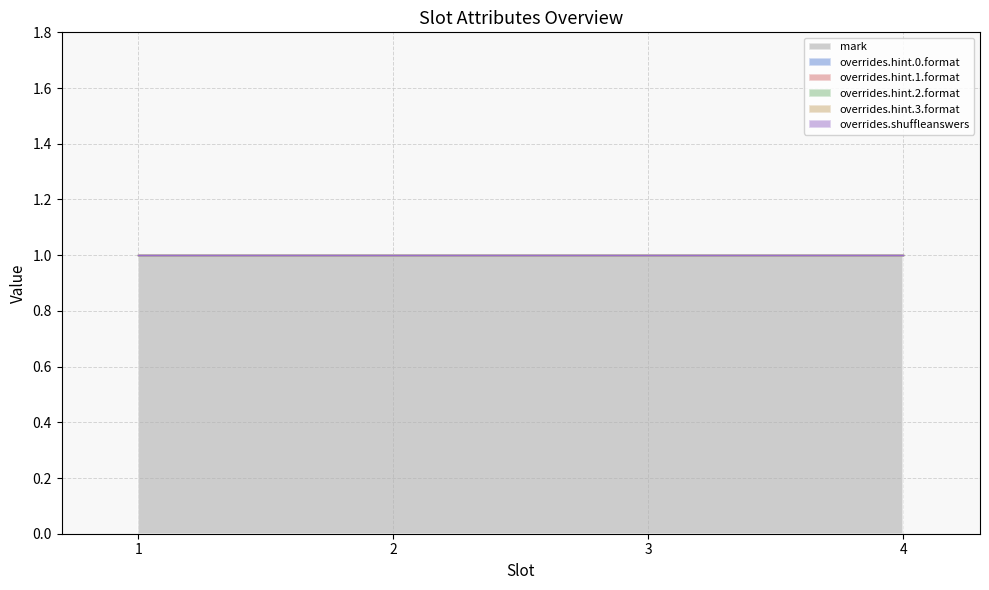

How many lines are shown in the chart?

6